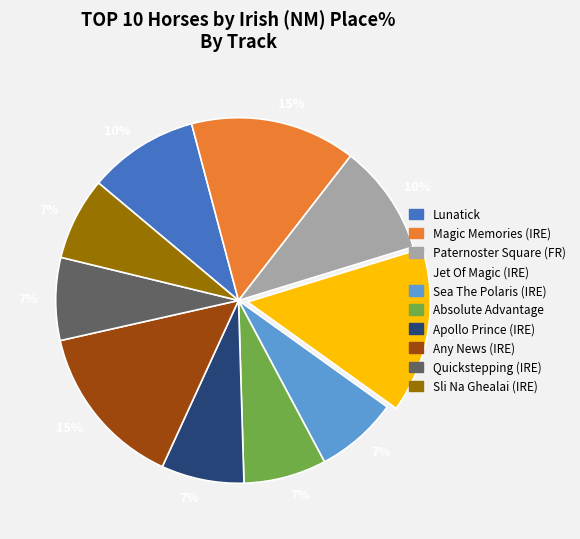

Count the number of slices in the pie.

10